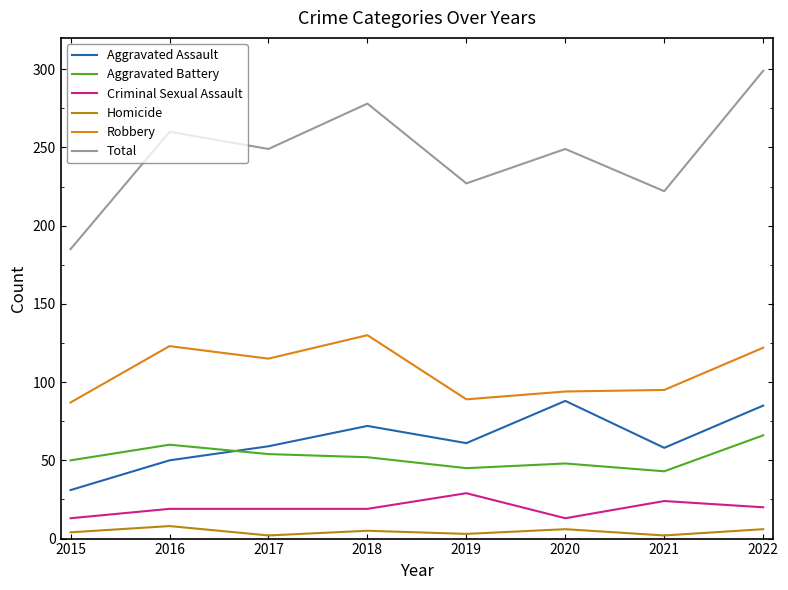

What is the smallest value displayed?

2